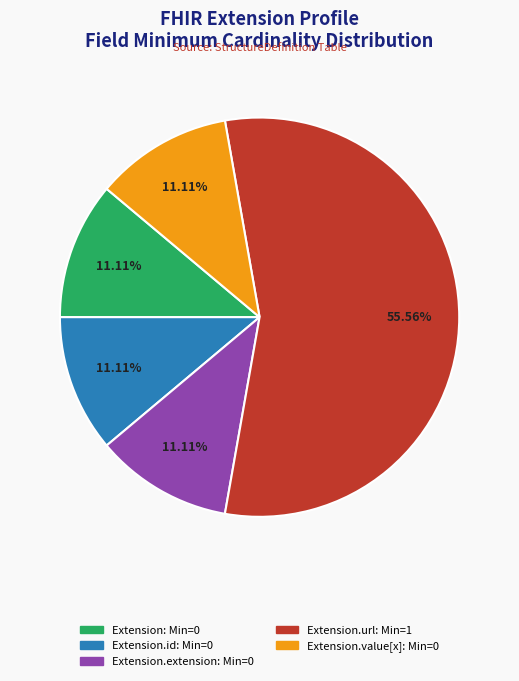

Is there any slice that represents more than half of the pie?

Yes